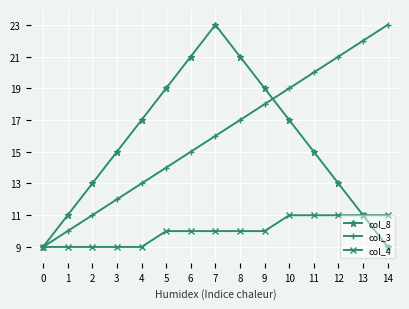

Is it true that col_4 equals 17 at 12?

False